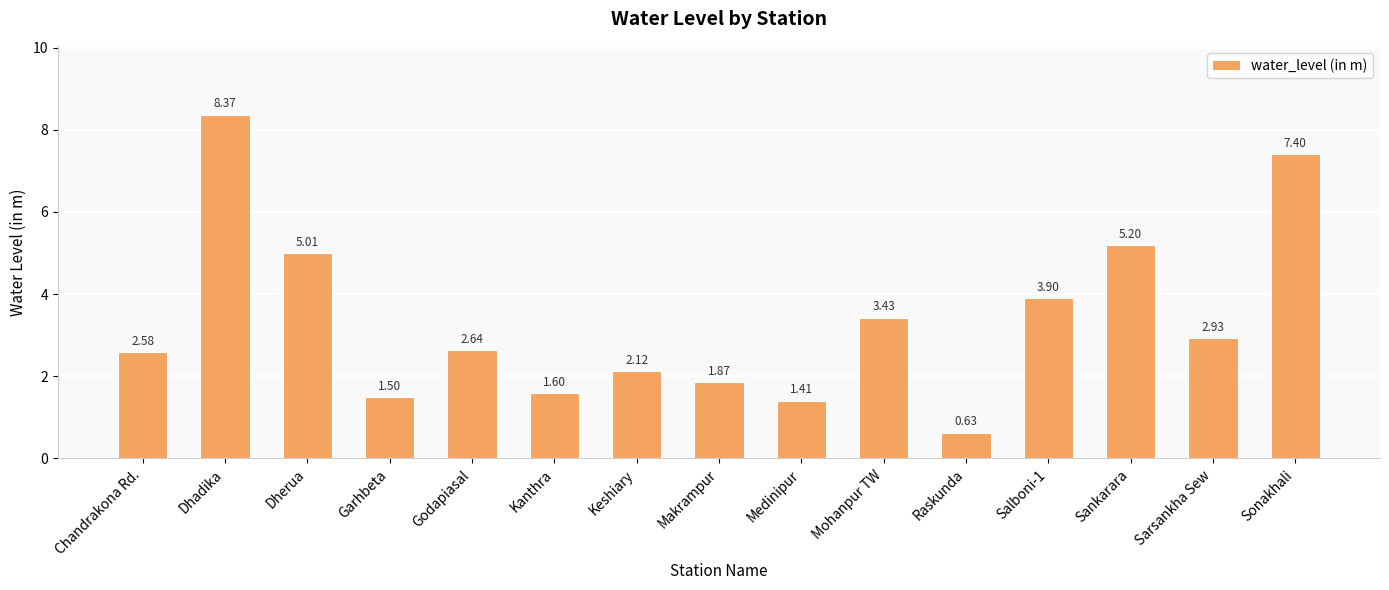

What is the label of the 1st bar from the right?

Sonakhali